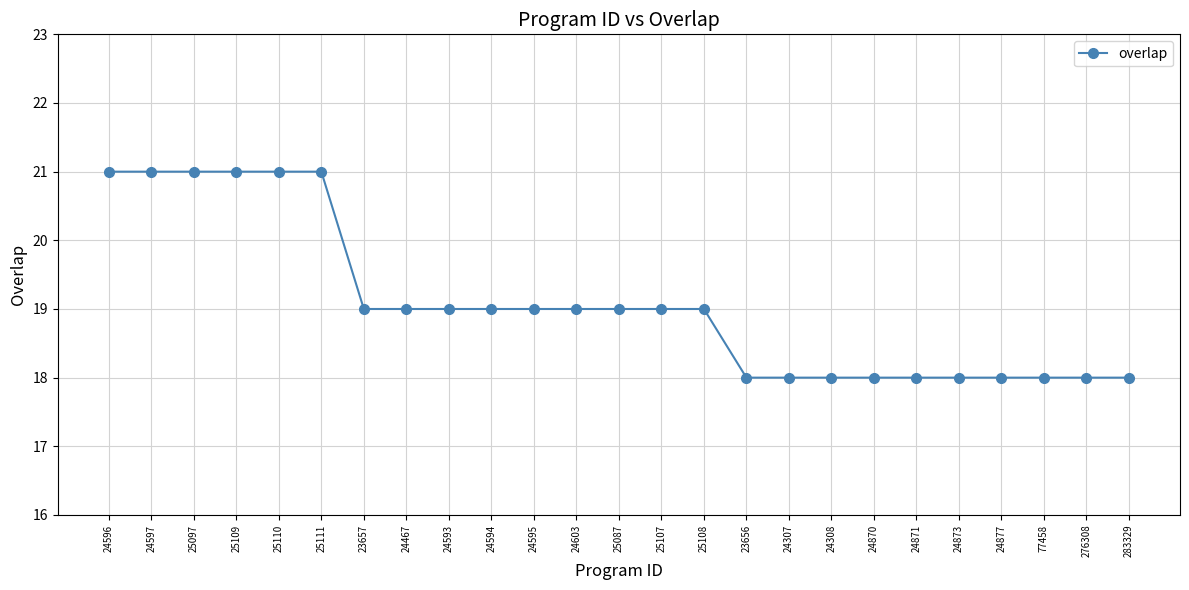

How many categories are shown in the chart?

25